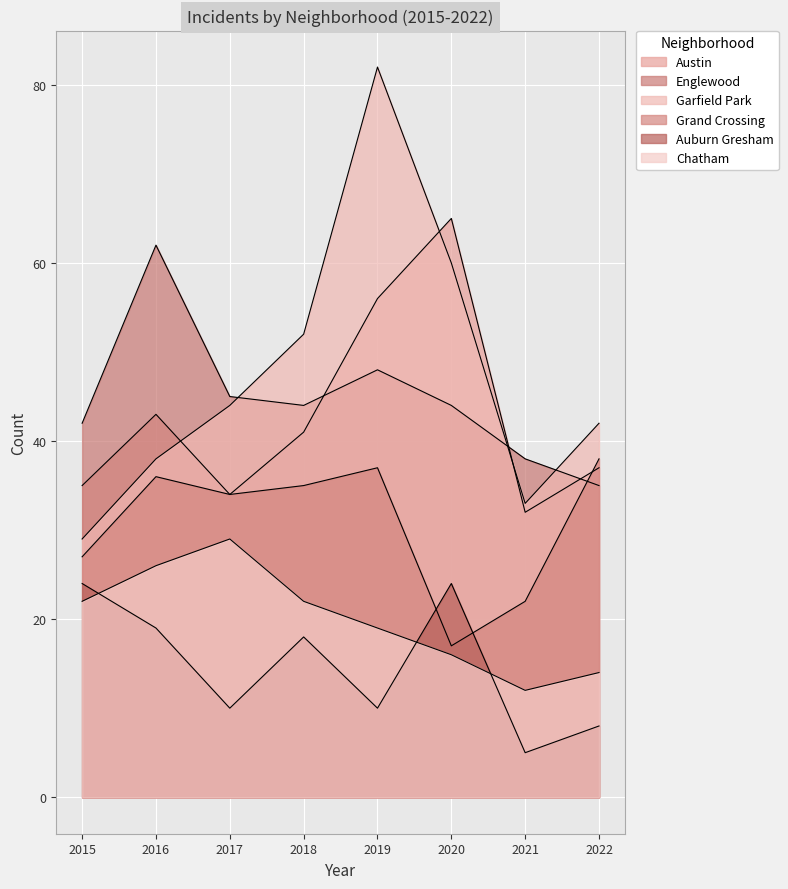

What are all the series names shown in the legend?

Austin, Englewood, Garfield Park, Grand Crossing, Auburn Gresham, Chatham